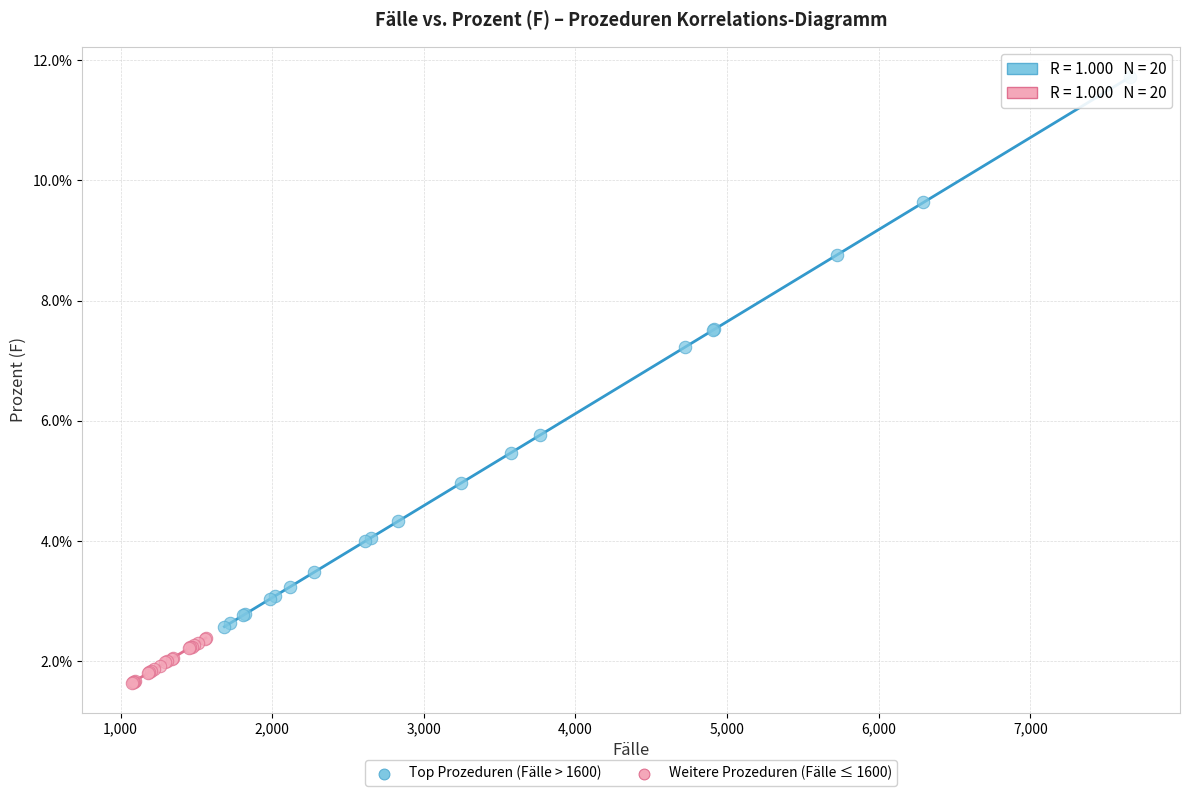

Which series contains the lowest Y value?

Weitere Prozeduren (Fälle ≤ 1600)